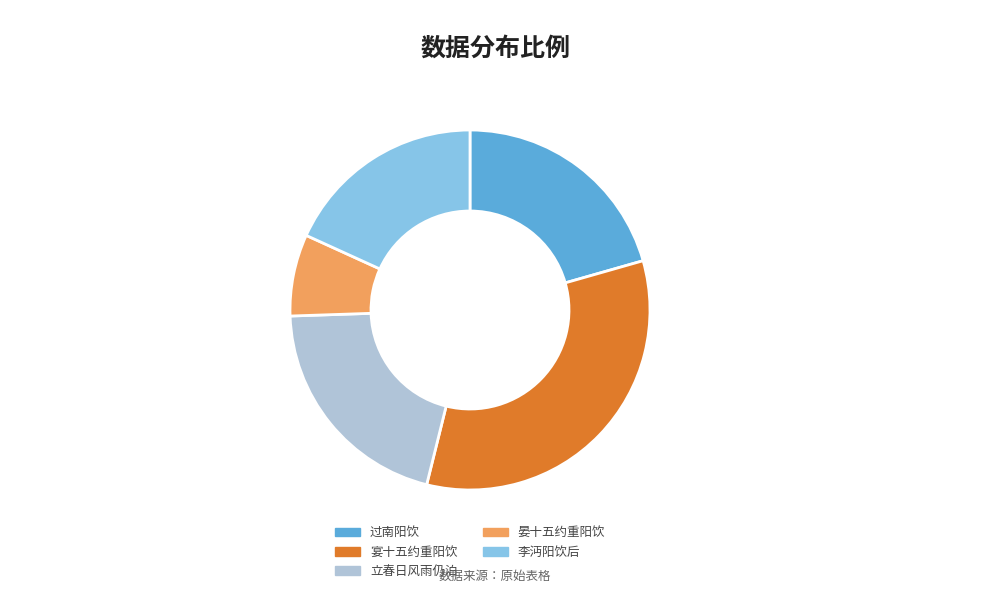

Which slice is the largest?

宴十五约重阳饮